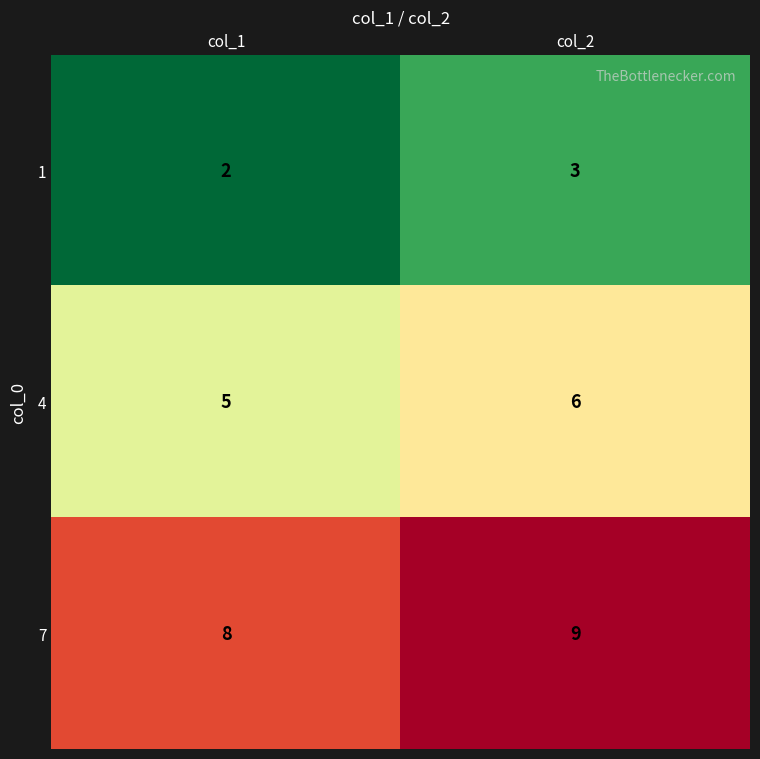

What is the difference between the highest and lowest values at col_2?

6